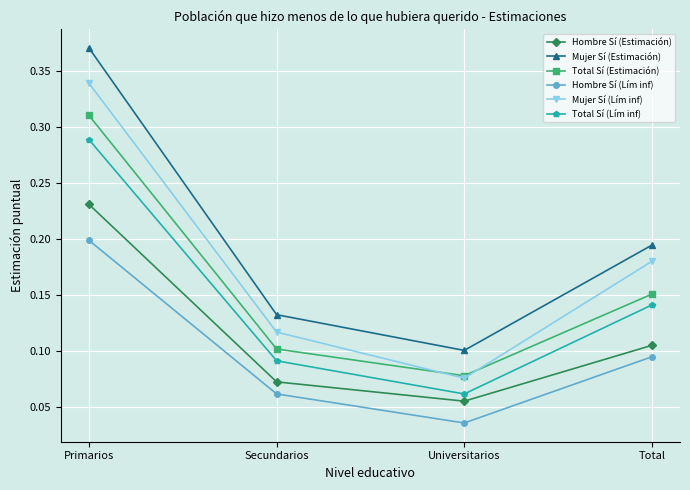

Where is Total Sí (Lím inf) nearest to the value 0?

Universitarios